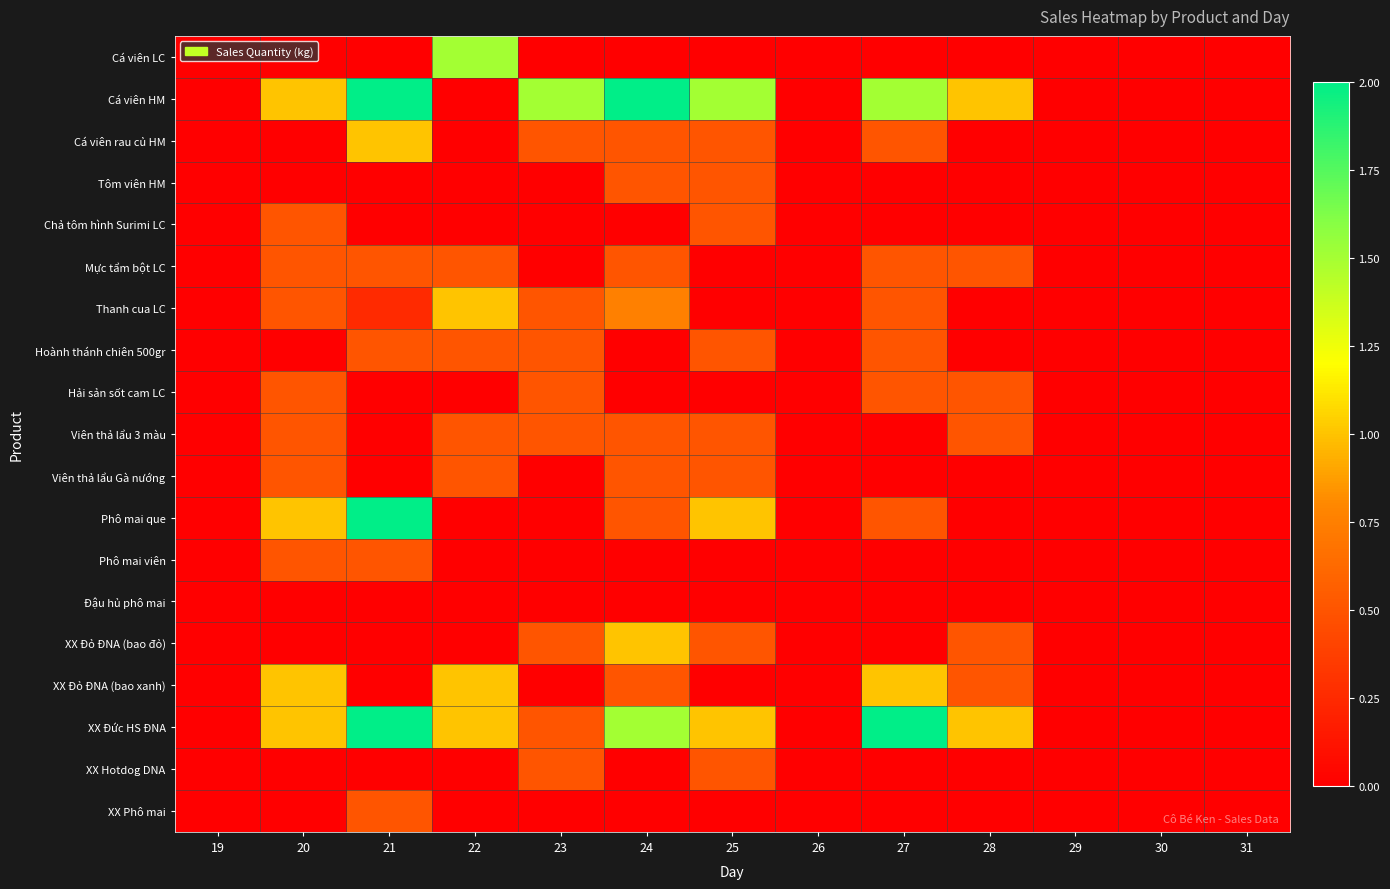

Which label corresponds to the largest value in the chart?

21